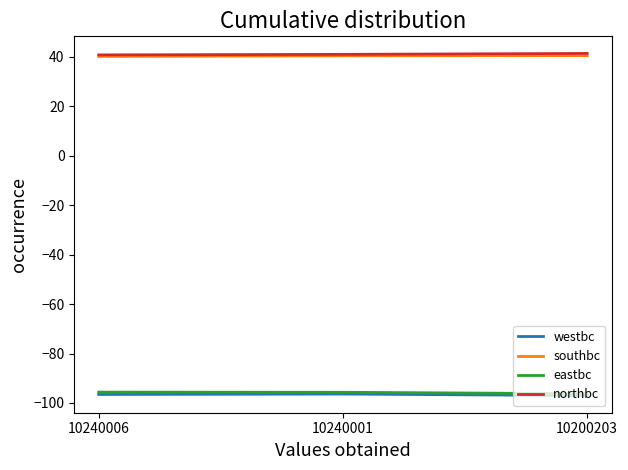

What is the average value of the westbc series?

-96.7